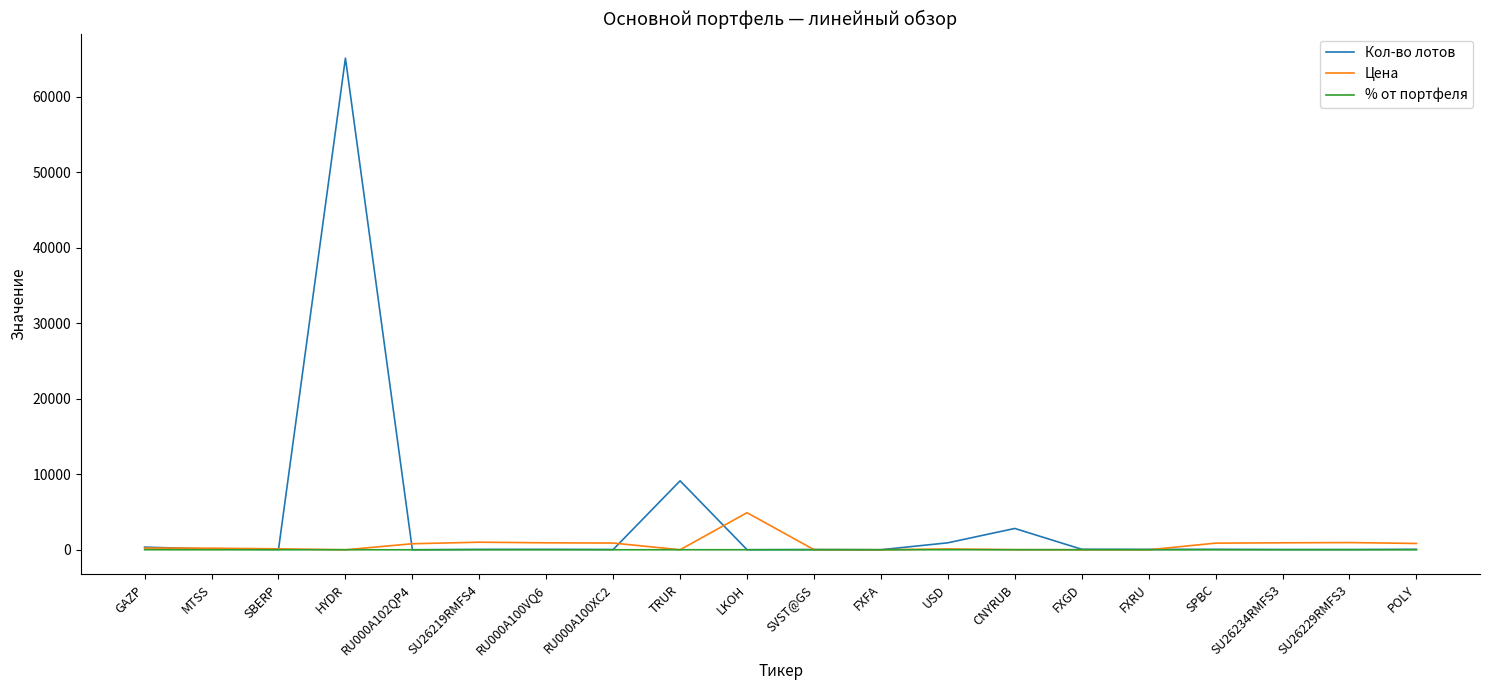

True or false: Кол-во лотов has a value of 66.0 at FXGD.

True